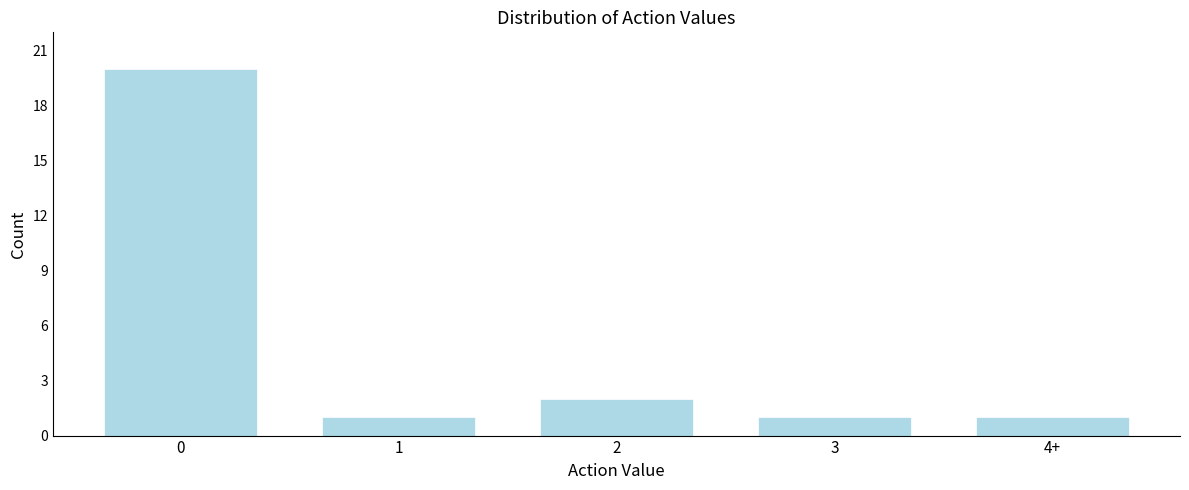

Reading left to right, what are all the values shown in this chart?

0=20	1=1	2=2	3=1	4+=1